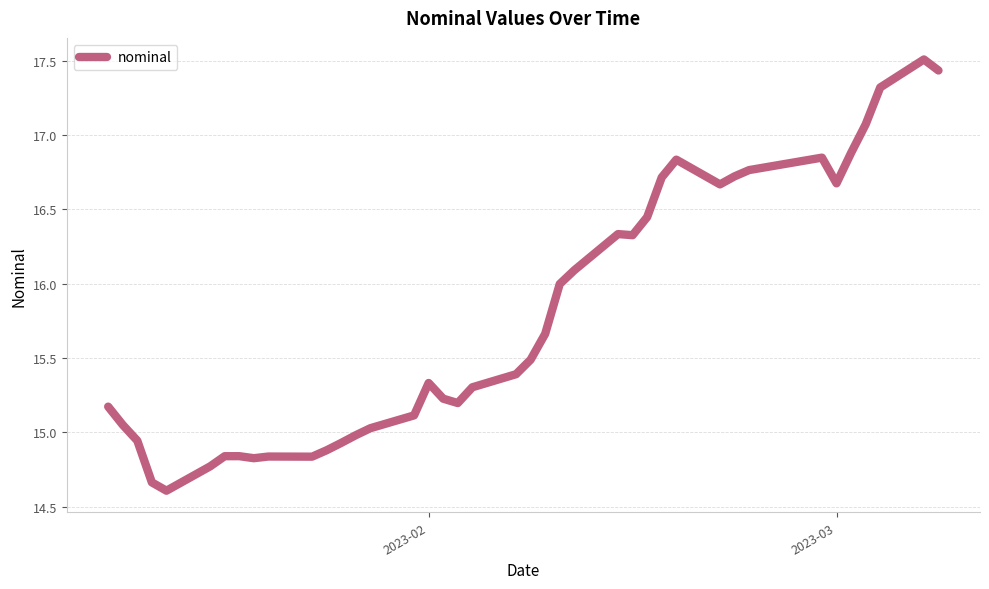

What is the maximum value shown in the chart?

17.5